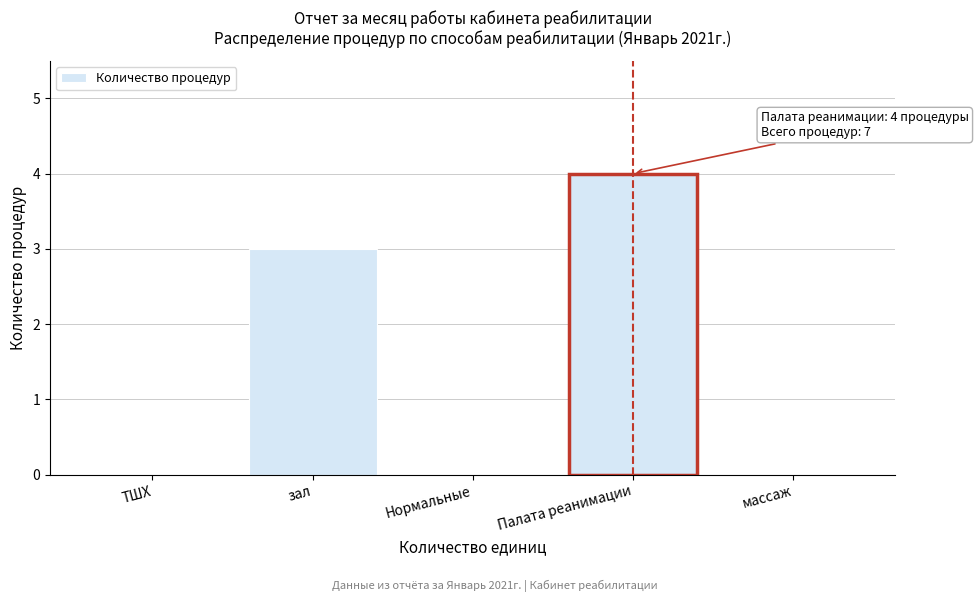

Reading left to right, transcribe all the data shown in this chart.

ТШХ=0	зал=3	Нормальные=0	Палата реанимации=4	массаж=0